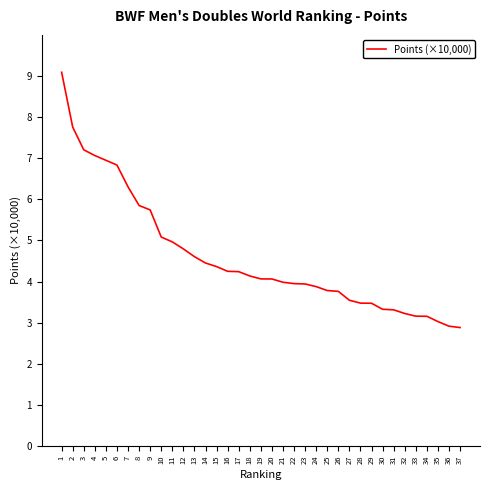

Approximately how many times larger is the value at 16 compared to 7?

0.7